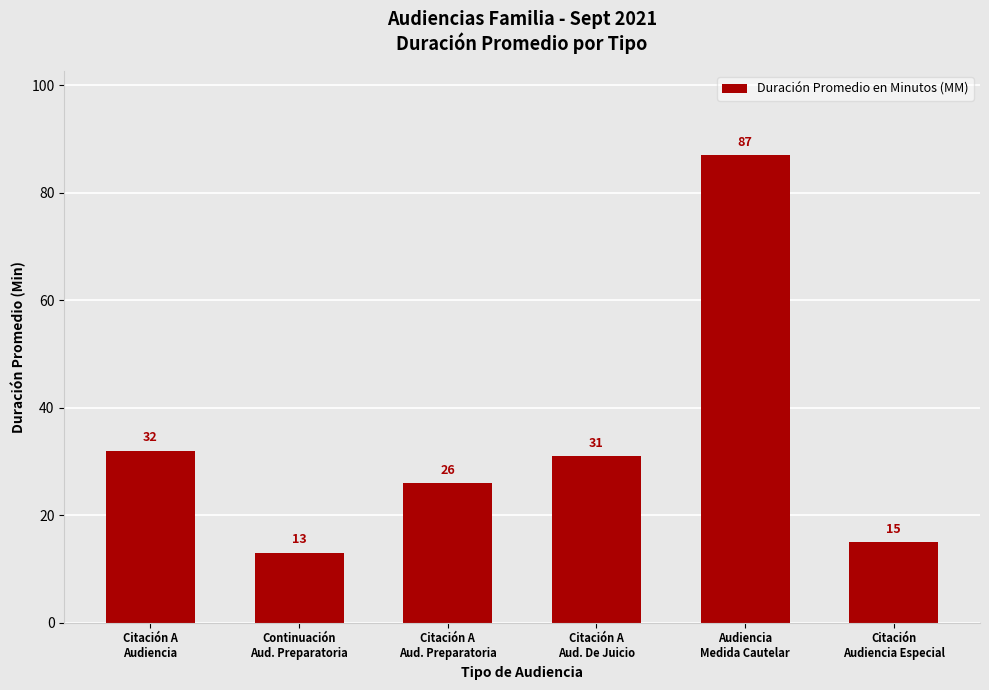

Is it true that the value at Citación
Audiencia Especial is 10?

False